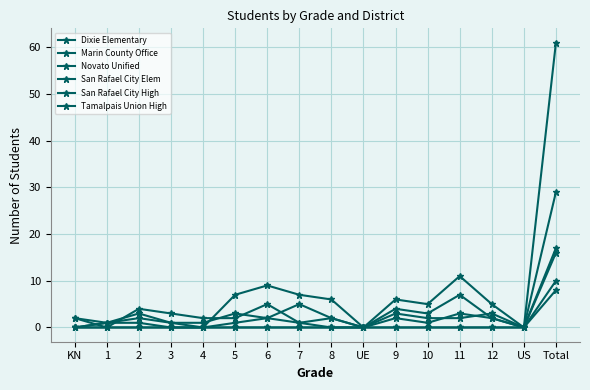

List the labels in order of San Rafael City Elem value, smallest first.

3, 4, 8, UE, 9, 10, 11, 12, US, 1, 2, 5, 7, KN, 6, Total